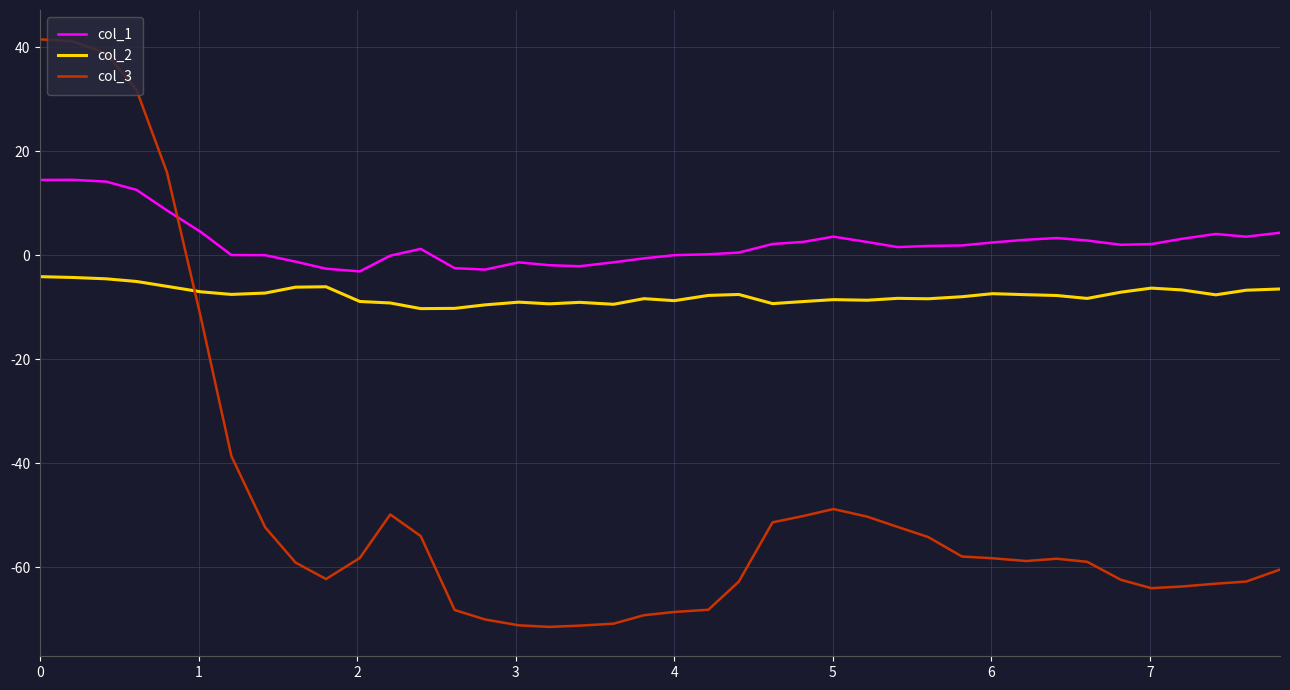

True or false: col_2 and col_1 intersect in this chart.

False